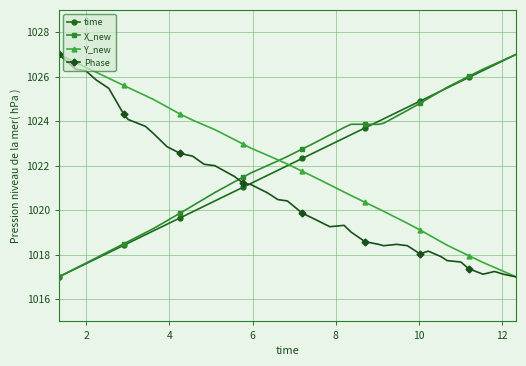

After their last crossing, which series has the higher values: X_new or Phase?

X_new